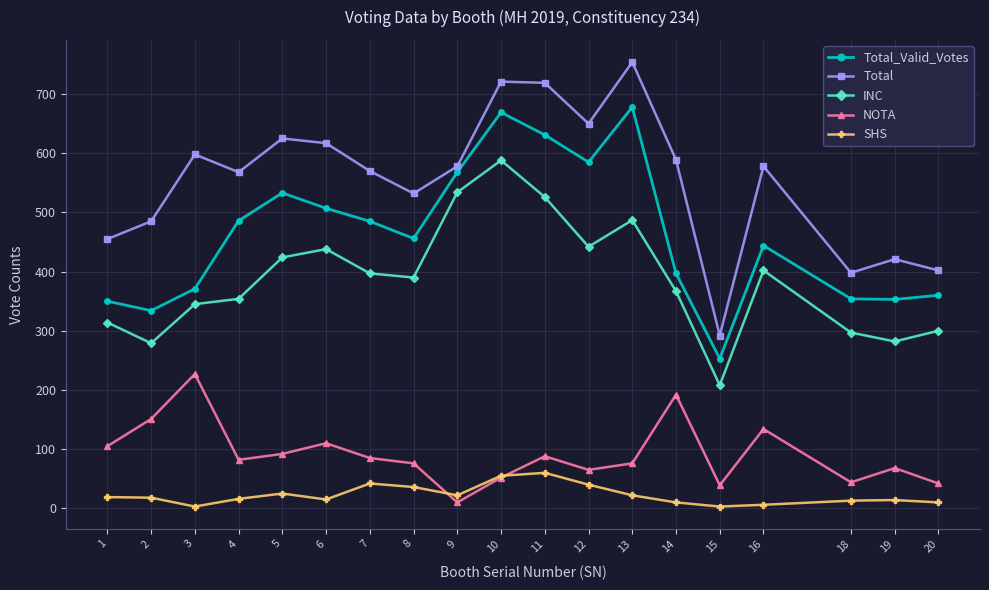

Between 10 and 15, which series saw the biggest shift?

Total